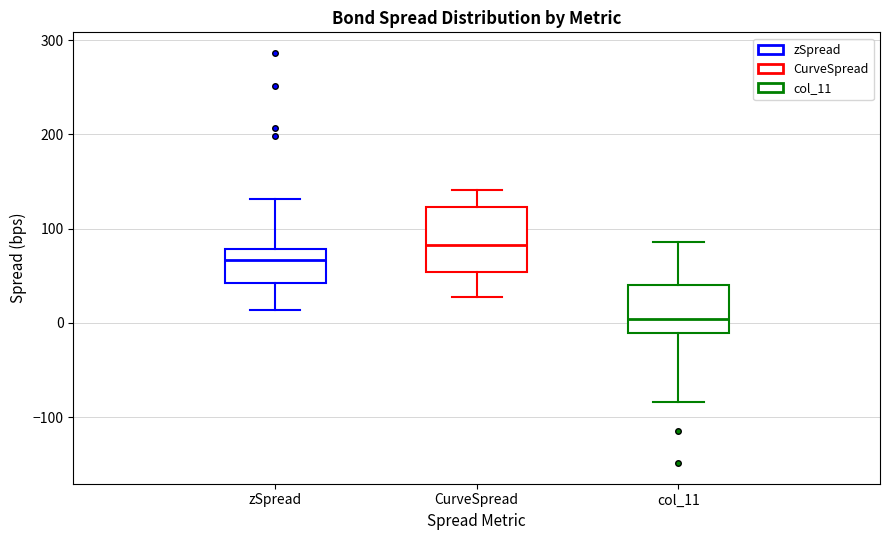

Reading left to right, read every box against the y-axis: the position of its median line, the range the box covers, and the ends of its whiskers. The values are not printed on the chart, so give them approximately, as read against the axis.

zSpread: median 70, box 40 to 80, whiskers 10 to 130
CurveSpread: median 80, box 50 to 120, whiskers 30 to 140
col_11: median 0, box -10 to 40, whiskers -80 to 90